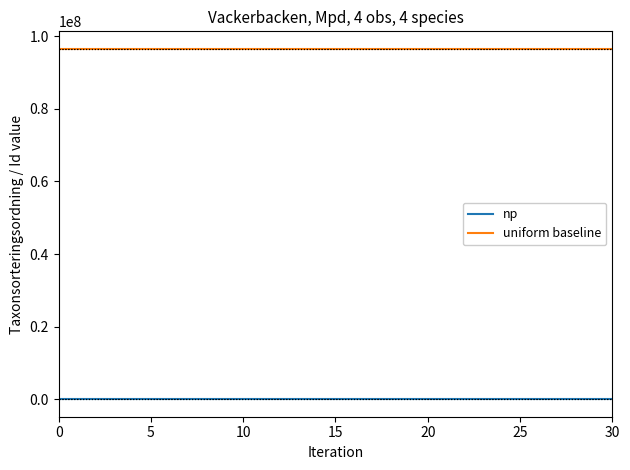

True or false: np and uniform baseline intersect in this chart.

False